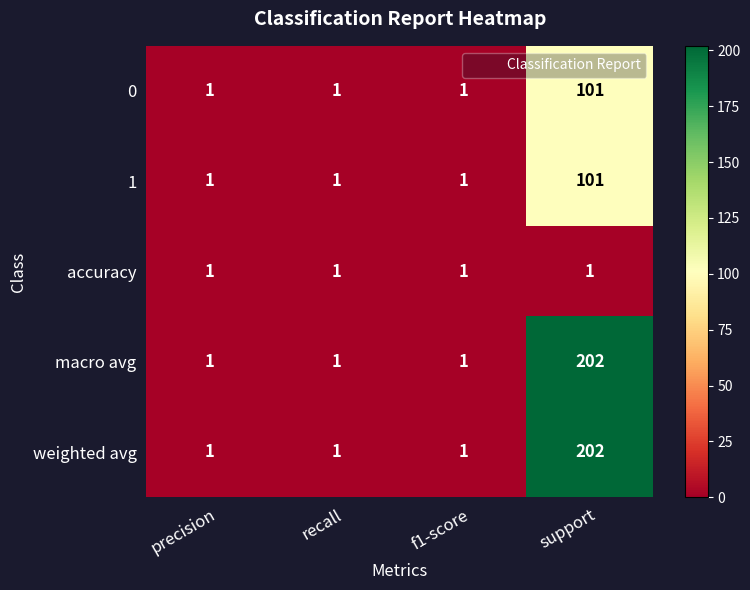

At how many categories does at least one series exceed 103?

1